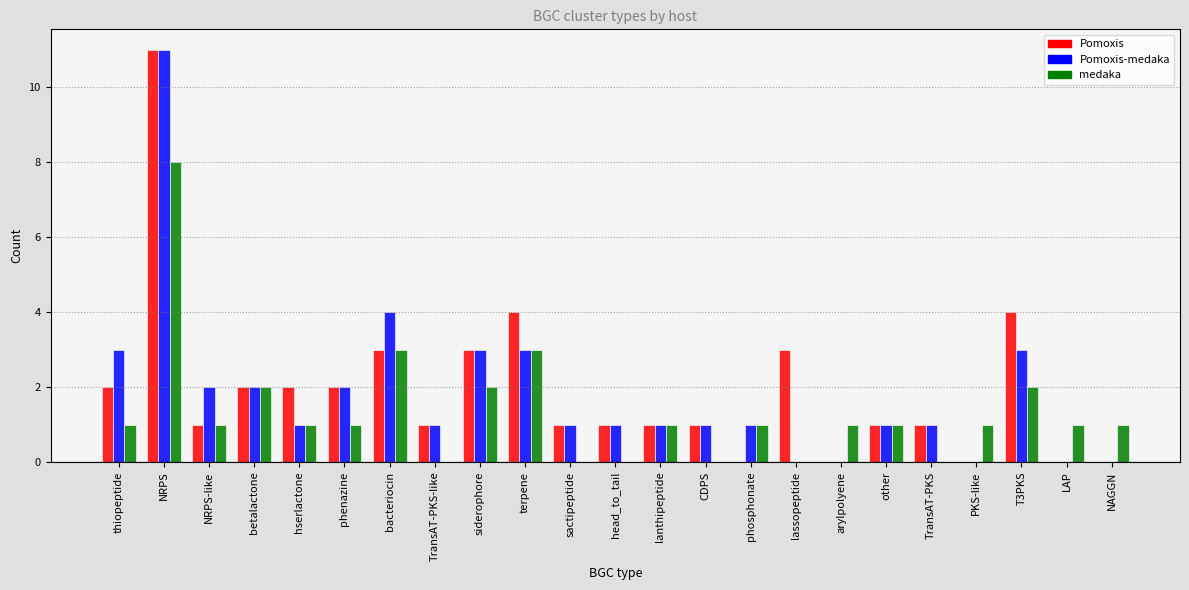

Is it true that medaka equals 4 at CDPS?

False